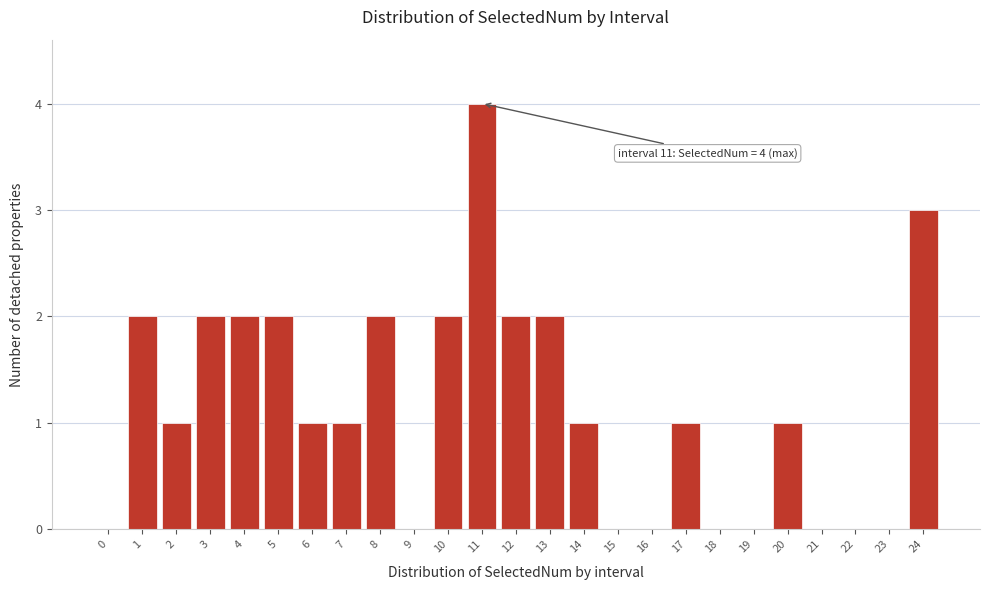

Reading left to right, transcribe all the data shown in this chart.

0=0	1=2	2=1	3=2	4=2	5=2	6=1	7=1	8=2	9=0	10=2	11=4	12=2	13=2	14=1	15=0	16=0	17=1	18=0	19=0	20=1	21=0	22=0	23=0	24=3